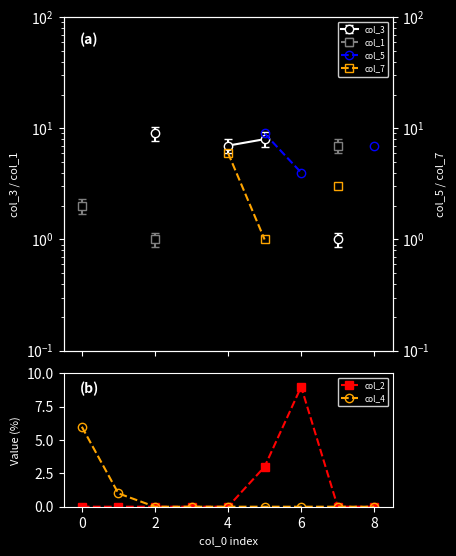

At which label does col_2 reach its peak?

6